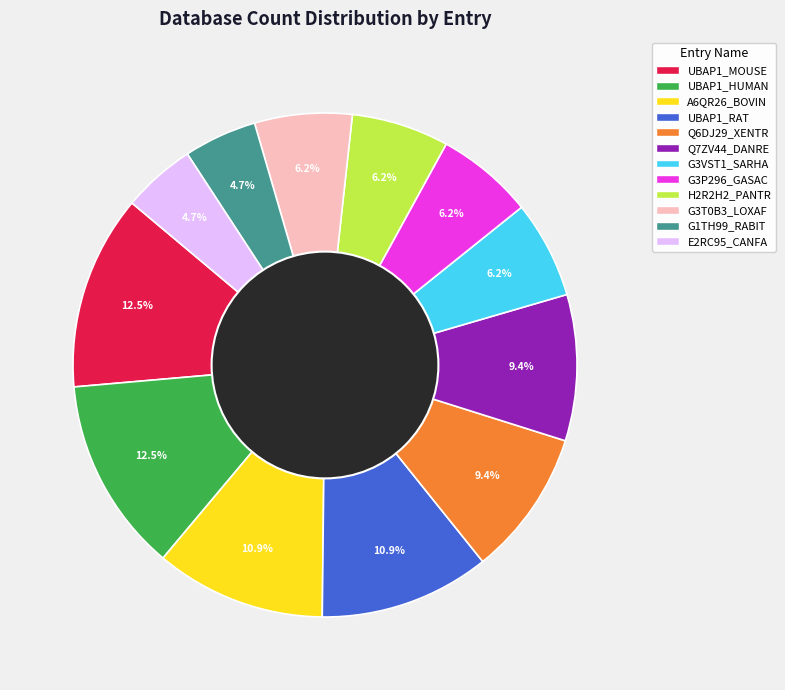

Is the sum of Q6DJ29_XENTR and H2R2H2_PANTR greater than half?

No